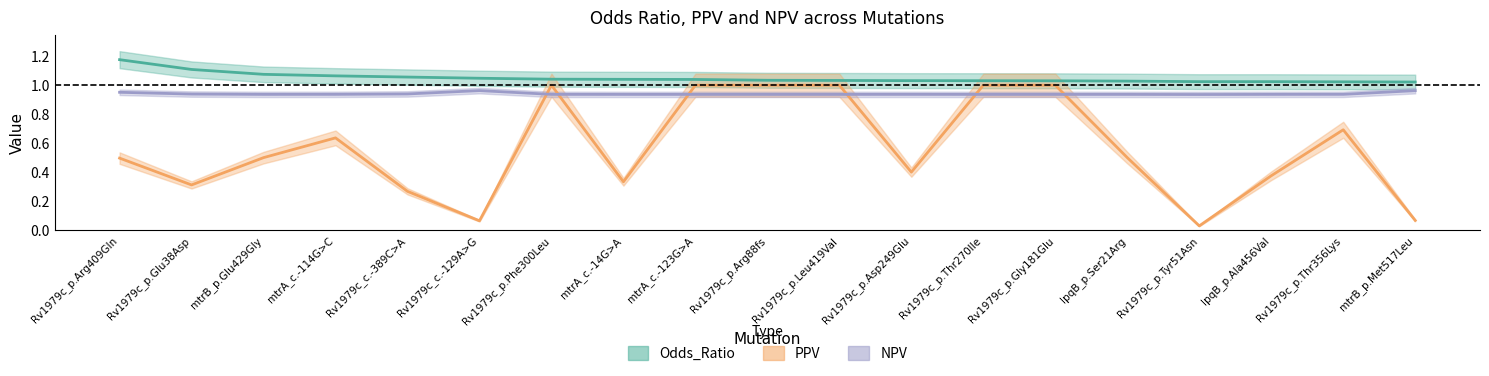

Between Rv1979c_p.Tyr51Asn and Rv1979c_p.Thr356Lys, which series saw the biggest shift?

PPV